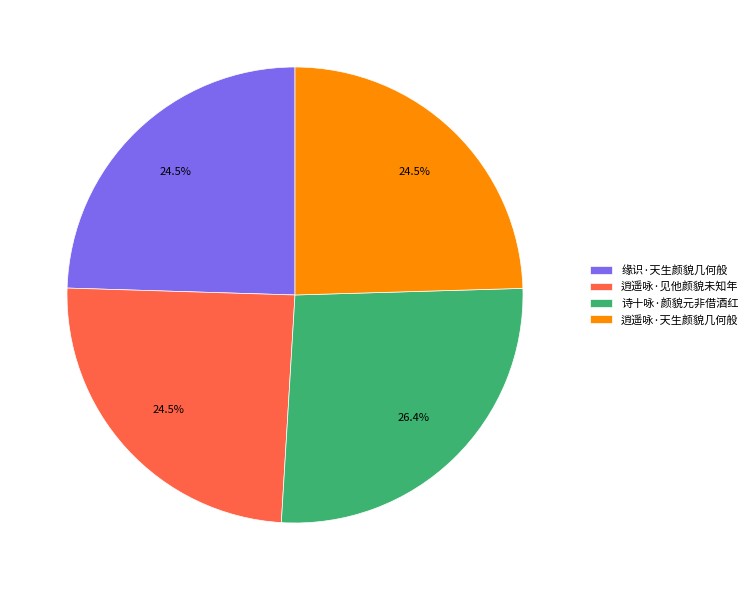

What is the largest slice in the pie chart?

诗十咏·颜貌元非借酒红